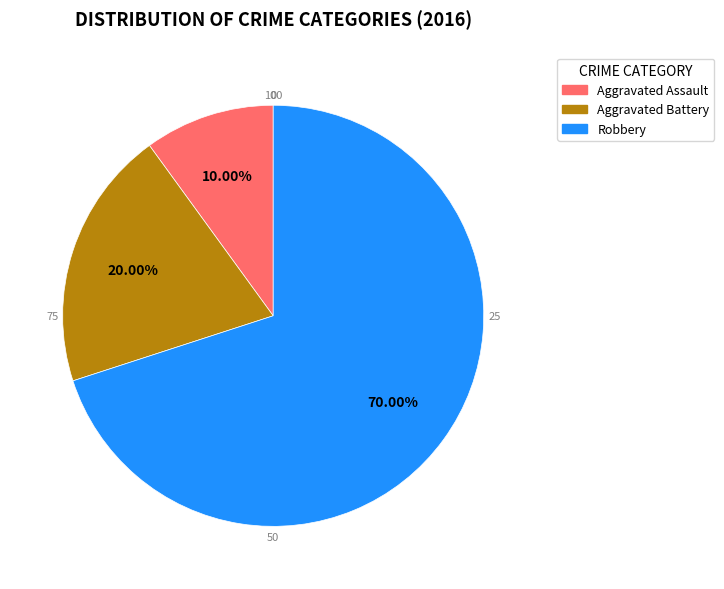

True or false: Aggravated Battery accounts for 20% of the total.

True